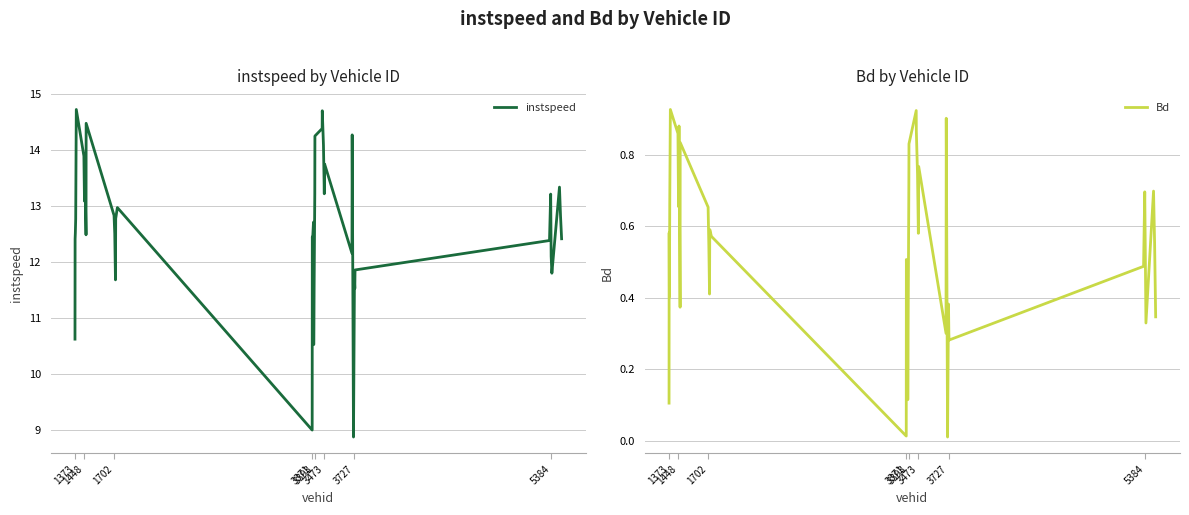

Reading left to right, list all the values displayed in this chart.

instspeed: 10.6	12.4	12.5	12.8	14.7	13.9	13.1	13.6	12.5	14.5	12.8	12.5	11.7	12.8	13.0	9.0	12.5	12.4	12.7	10.5	13.2	14.3	14.4	14.7	14.1	13.2	13.8	12.2	14.3	8.9	11.7	11.5	11.9	12.4	13.2	12.1	11.8	13.3	12.8	12.4
Bd: 0.1	0.6	0.4	0.7	0.9	0.9	0.7	0.9	0.4	0.8	0.7	0.5	0.4	0.6	0.6	0.0	0.5	0.4	0.4	0.1	0.7	0.8	0.9	0.9	0.7	0.6	0.8	0.3	0.9	0.0	0.4	0.3	0.3	0.5	0.7	0.6	0.3	0.7	0.6	0.3